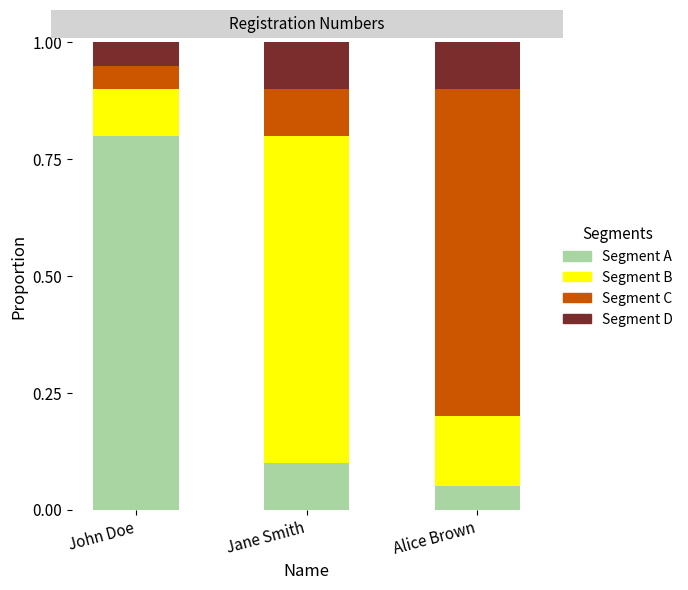

What is the total value across all series at John Doe?

1.0